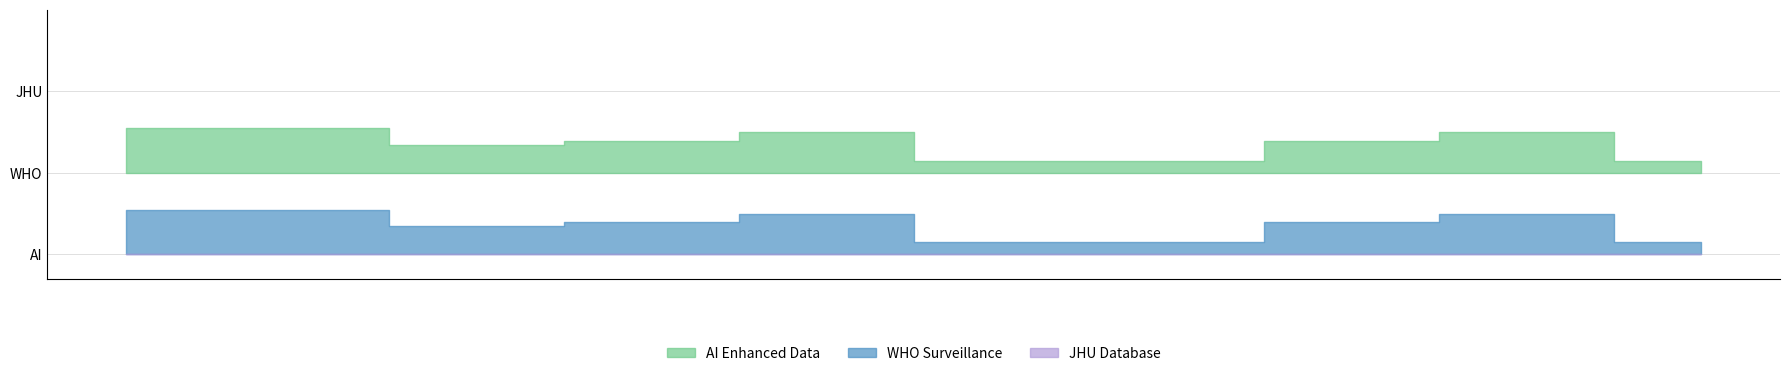

What is the maximum value shown in the chart?

545